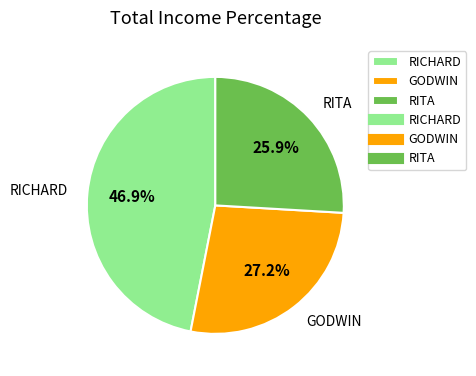

Is it true that RITA is 17% of the pie?

False